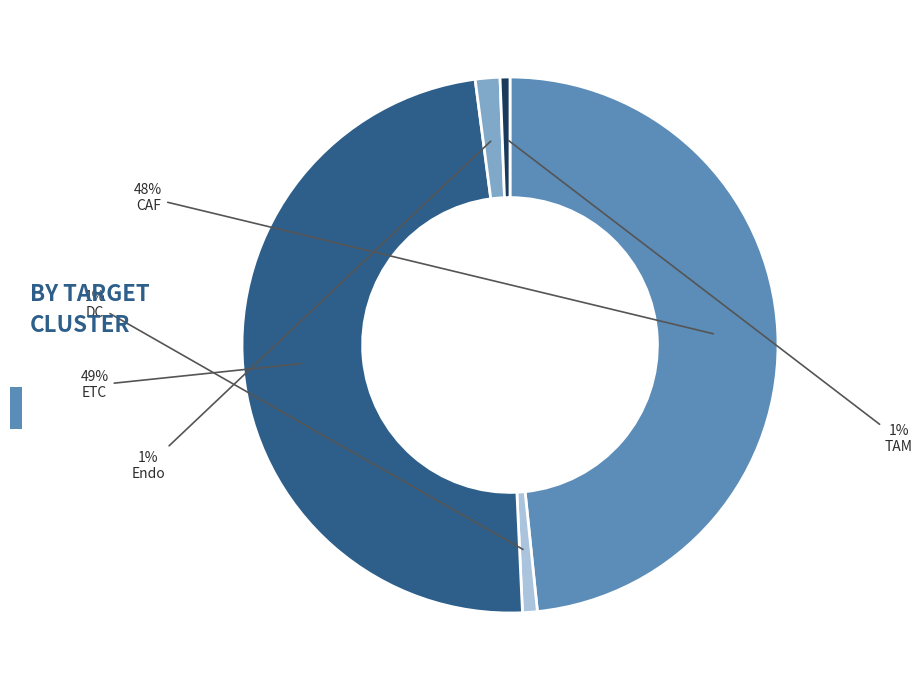

Is it true that CAF is 48% of the pie?

True